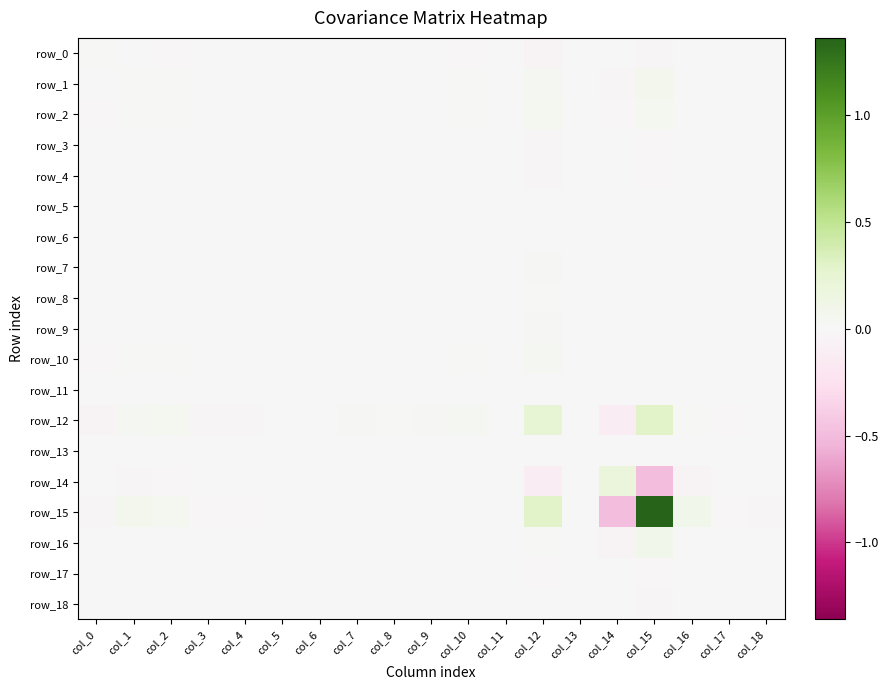

Which label corresponds to the smallest value in the chart?

col_15